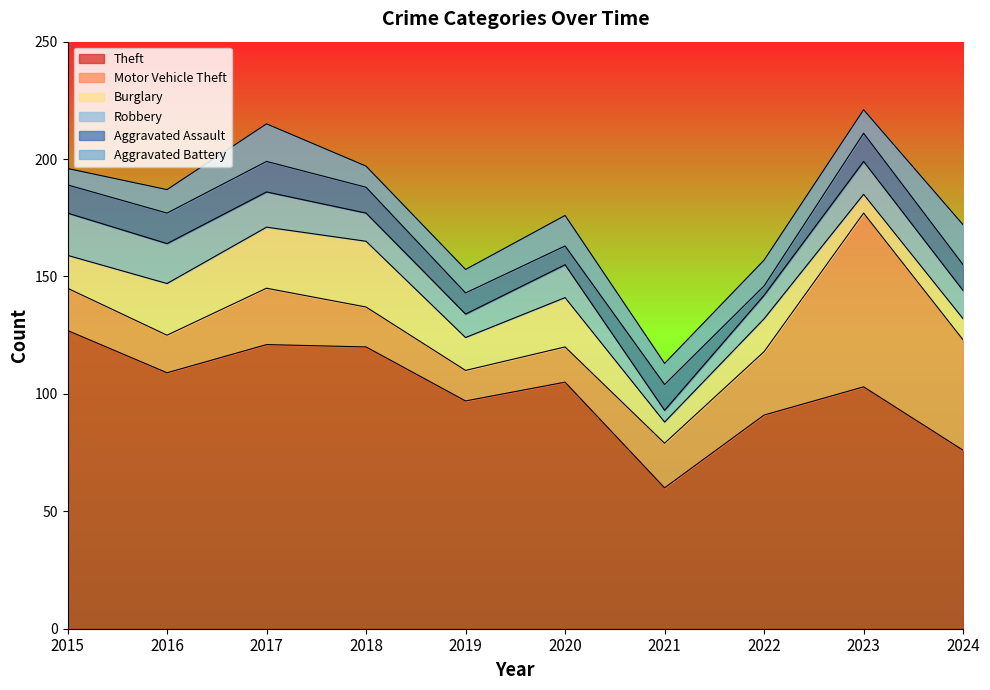

At which category is the sum across all series the highest?

2023